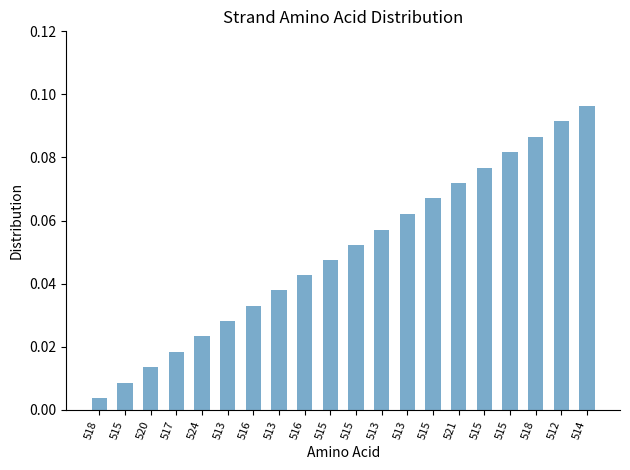

How many distinct data groups are displayed?

1